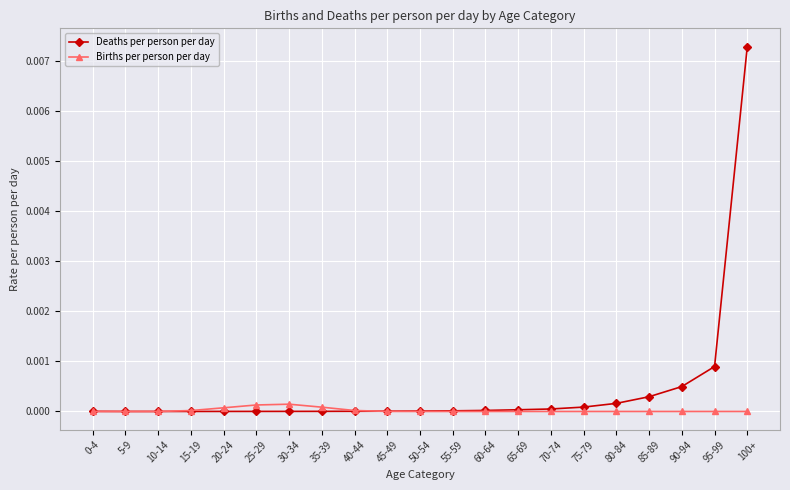

Which series changed the most between 10-14 and 100+?

Deaths per person per day